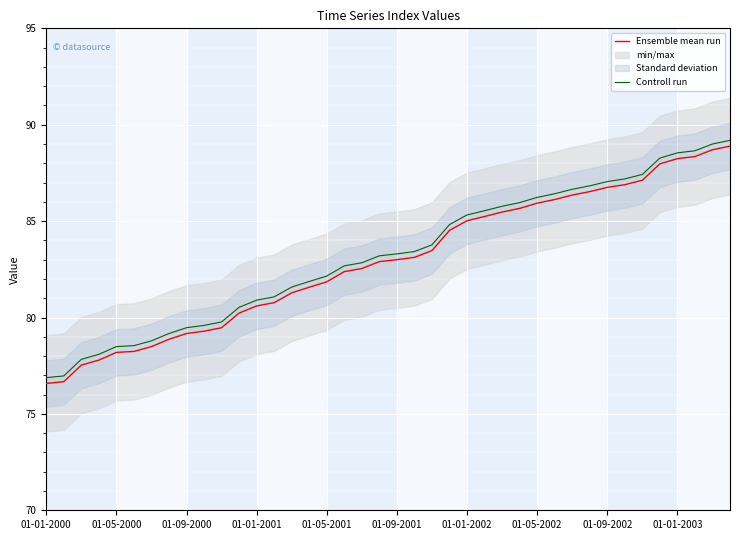

True or false: Controll run has more than 0 interior local peaks.

False